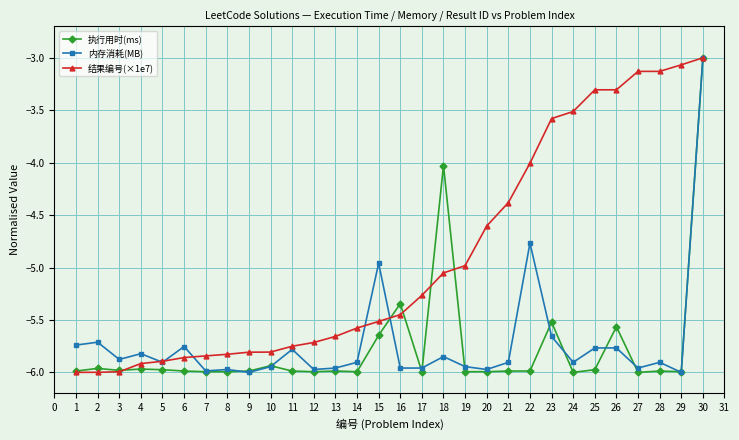

Between 5 and 18, which series saw the biggest shift?

执行用时(ms)